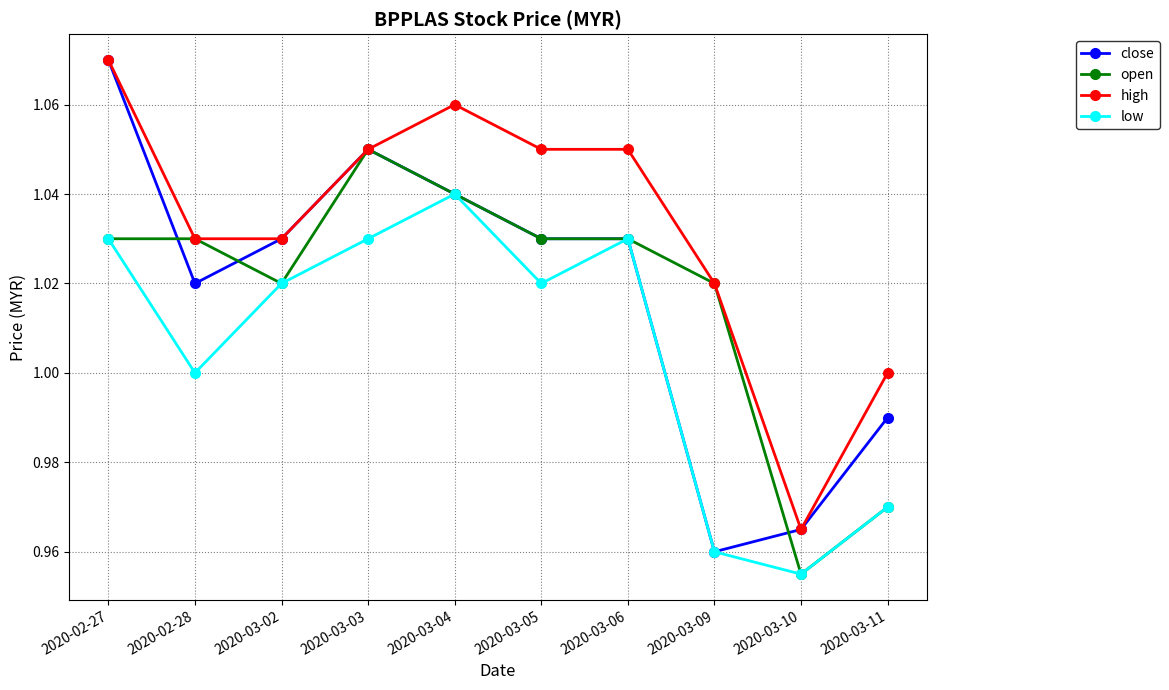

What is the difference between the maximum and second lowest values in the close series?

0.1